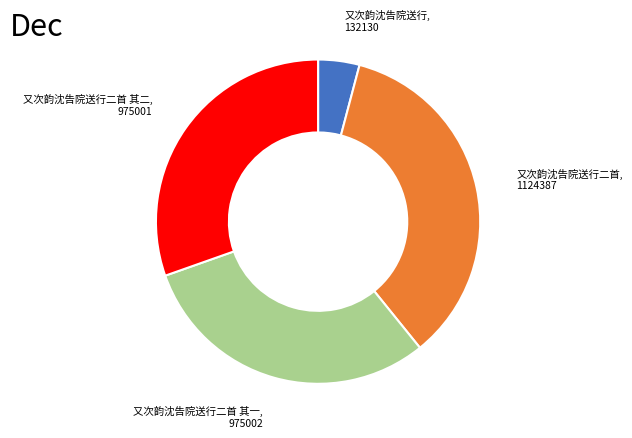

Is there any slice that represents more than half of the pie?

No